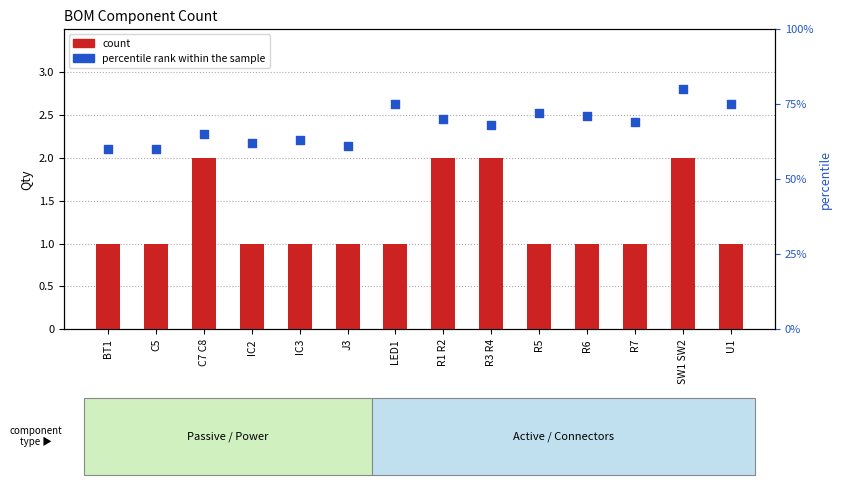

At how many categories does at least one series exceed 23?

14